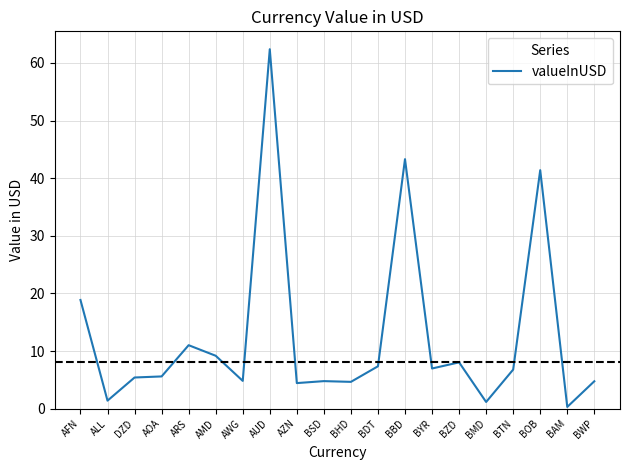

At which category does the chart reach its peak across all series?

AUD